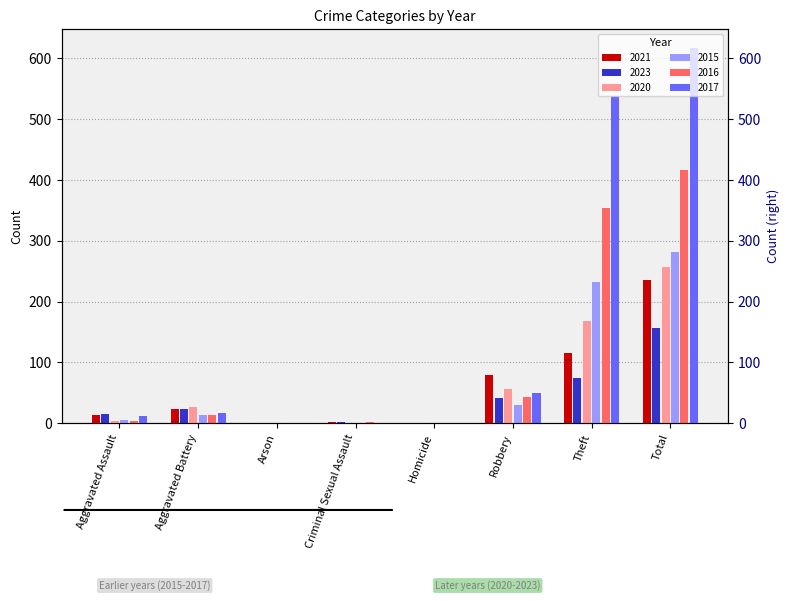

Which series changed the most between Robbery and Total?

2017